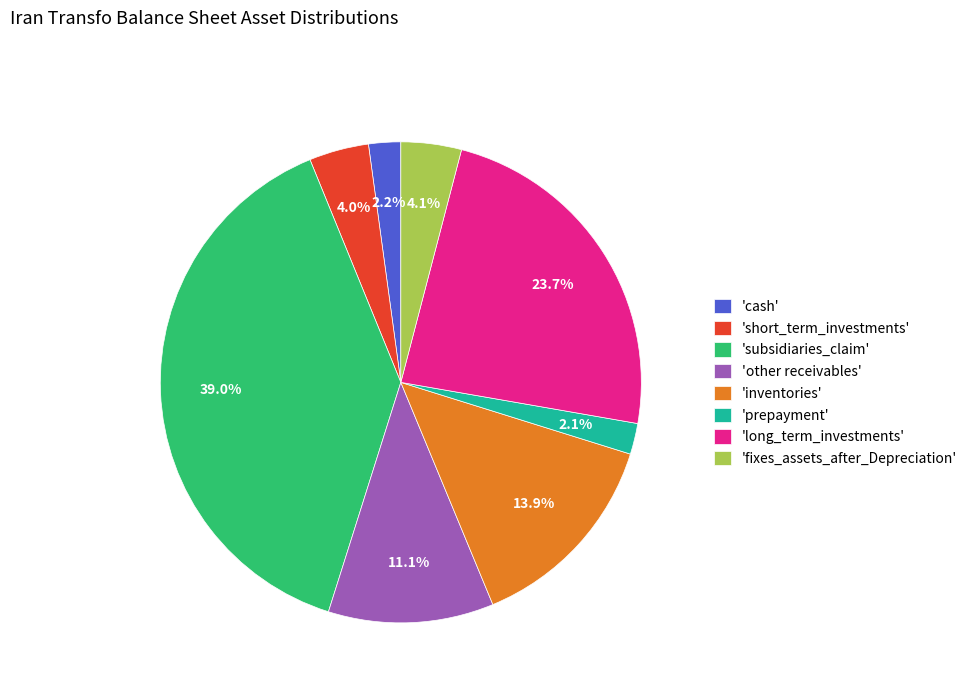

Which has a higher value, 'other receivables' or 'long_term_investments'?

'long_term_investments'